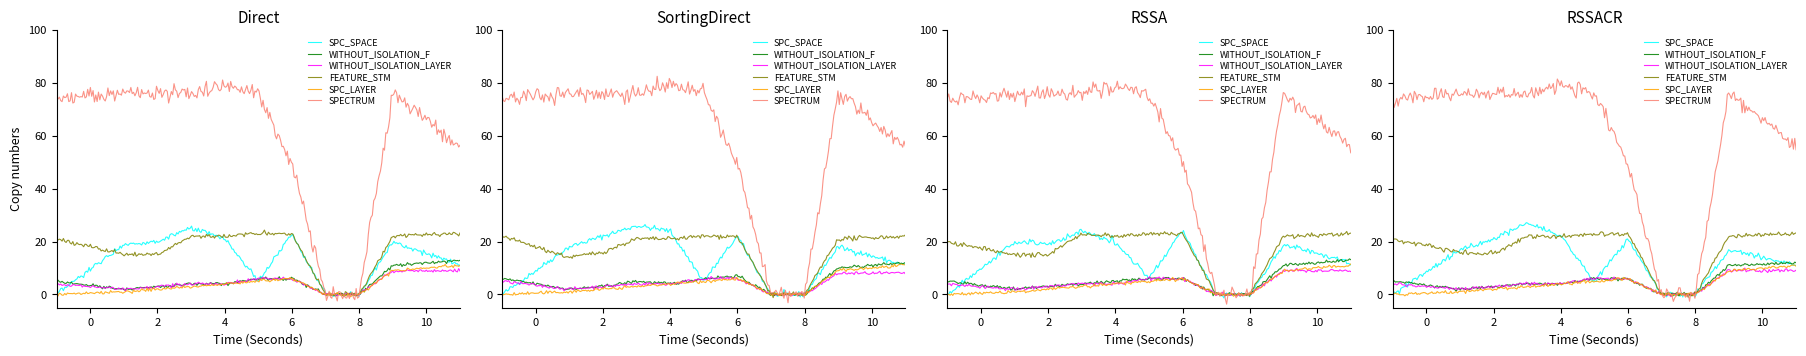

Which series has the largest total across all categories?

SPECTRUM